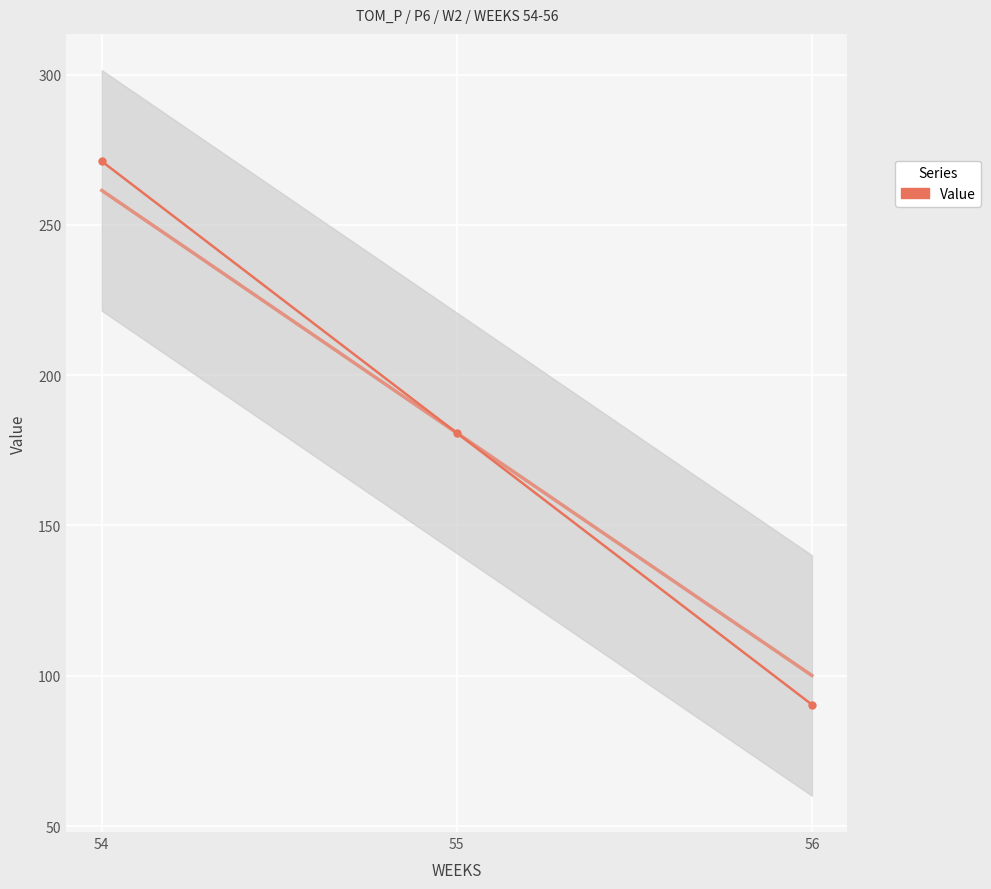

Count the number of categories in the chart.

3